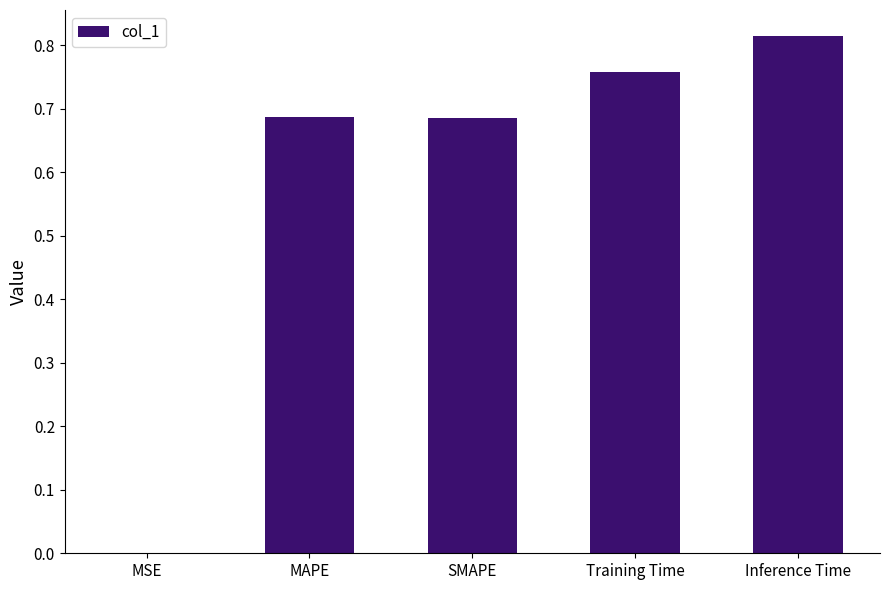

Are the bars grouped side by side (vs. stacked)?

No